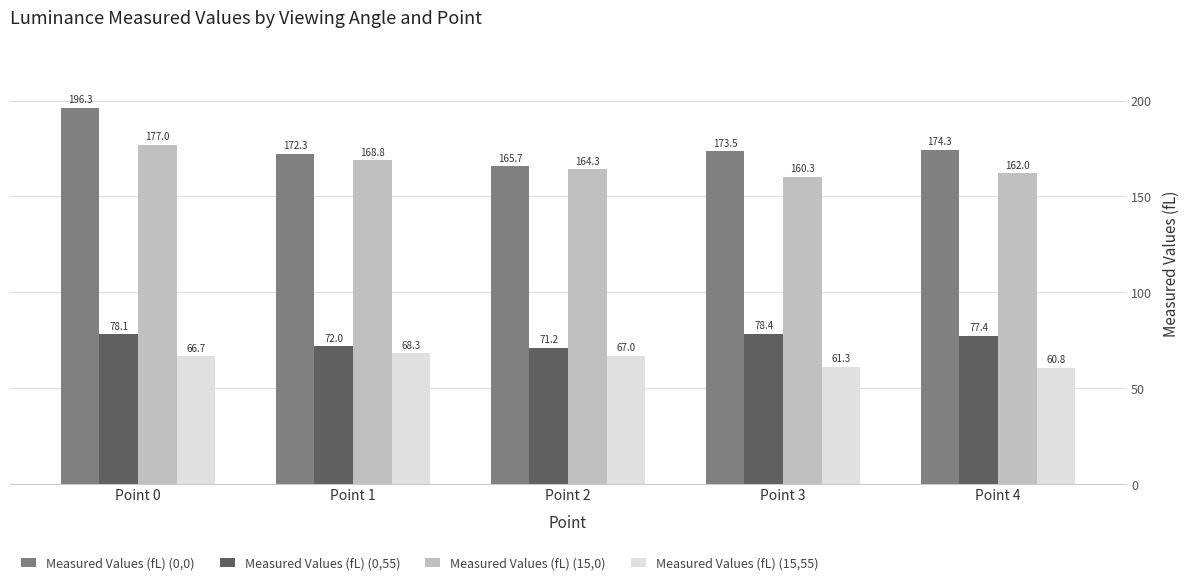

The value of Measured Values (fL) (0,0) at Point 3 is 94.9. True or false?

False